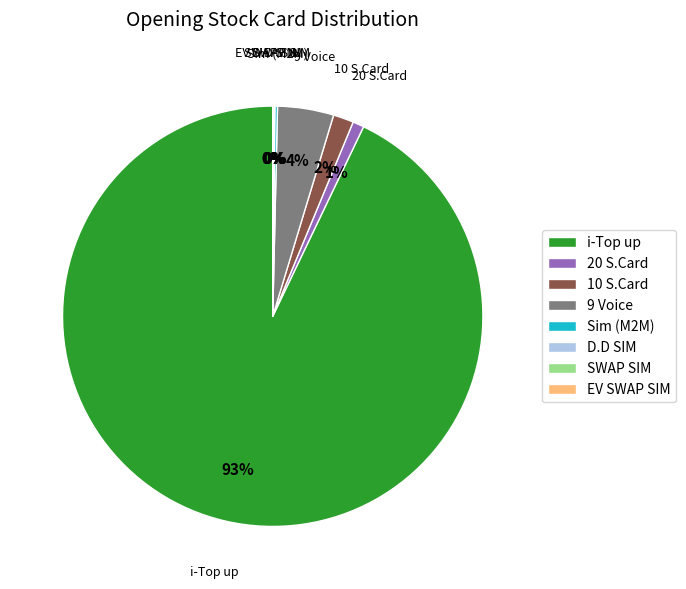

What is the largest slice in the pie chart?

i-Top up